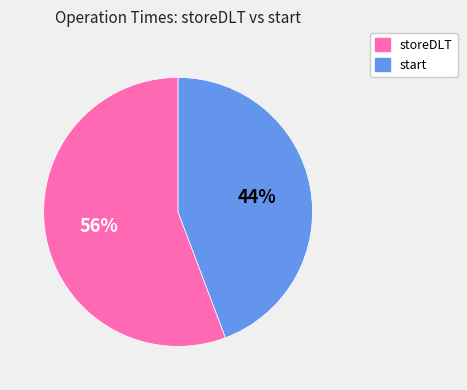

Does any single category account for the majority?

Yes